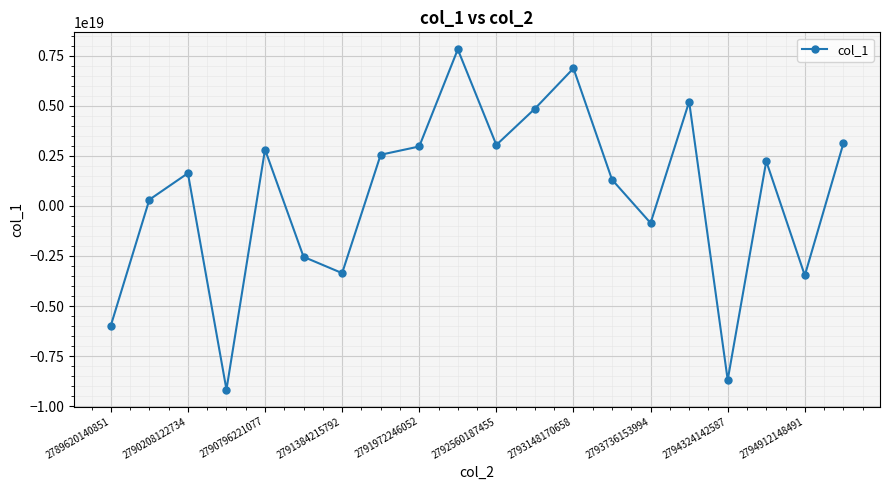

Is this an area chart (filled region under the line)?

No